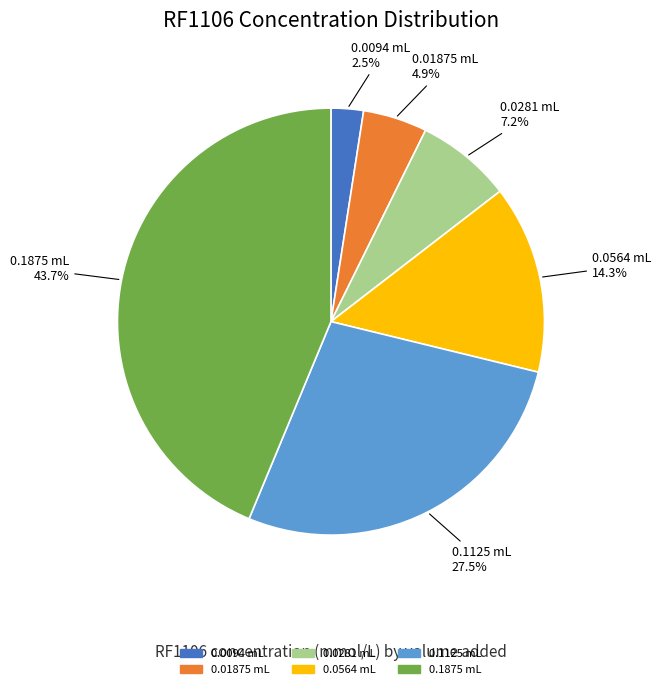

To the nearest percent, what percentage of the pie is 0.1875 mL?

44%